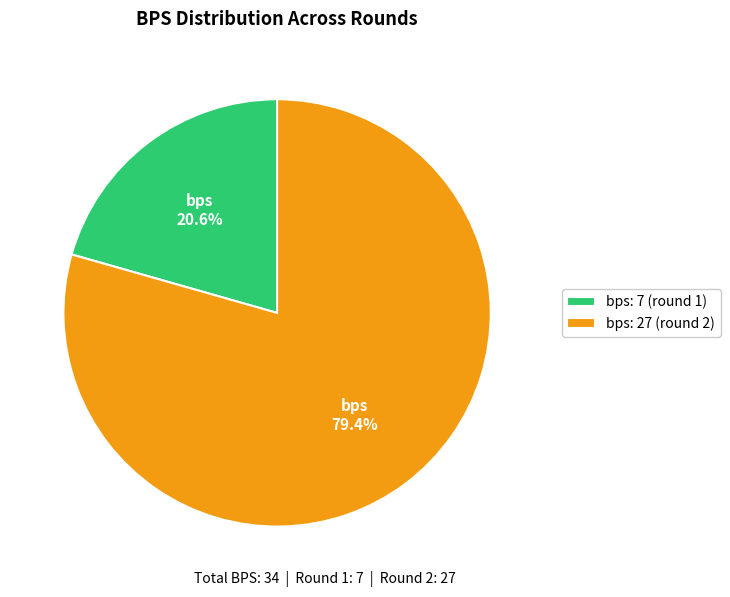

To the nearest percent, what is the combined percentage of bps: 27 (round 2) and bps: 7 (round 1)?

100%